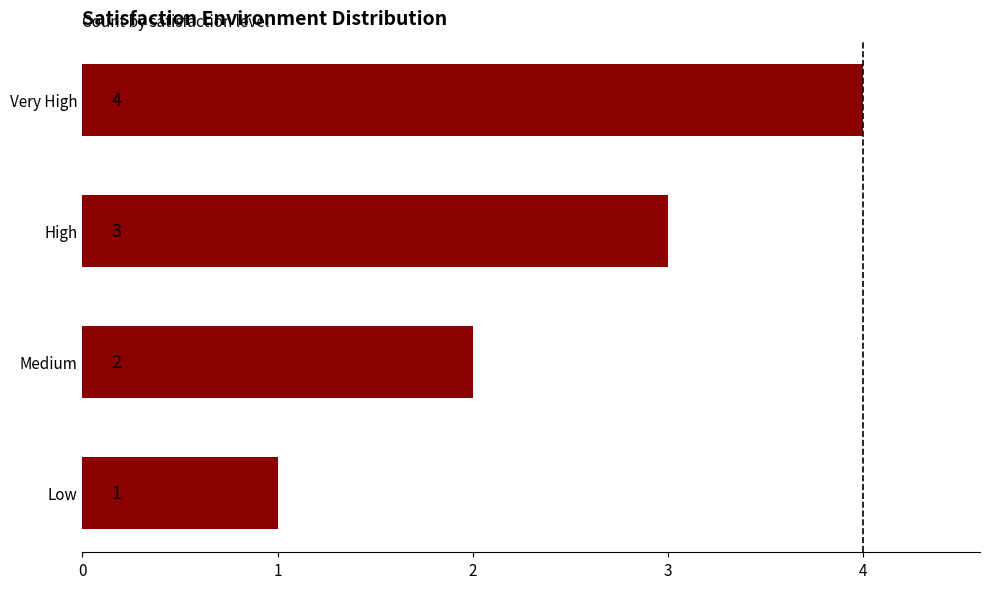

The chart shows a value of 4 at Very High. True or false?

True